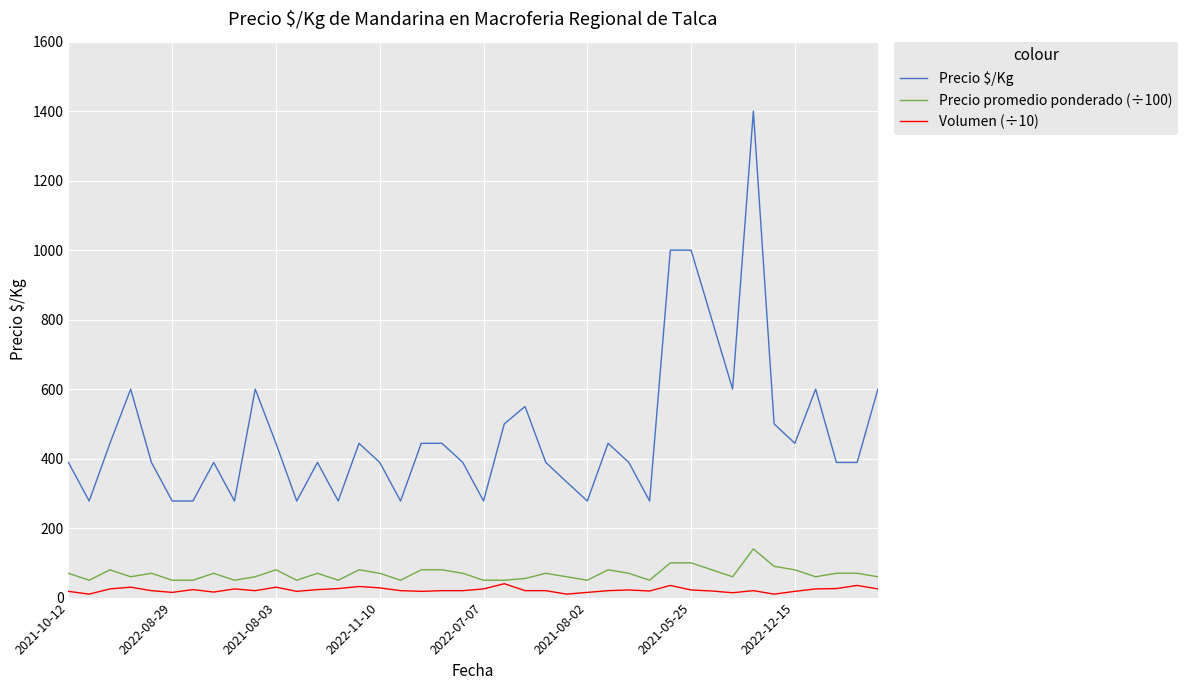

True or false: Precio $/Kg and Precio promedio ponderado (÷100) intersect in this chart.

False